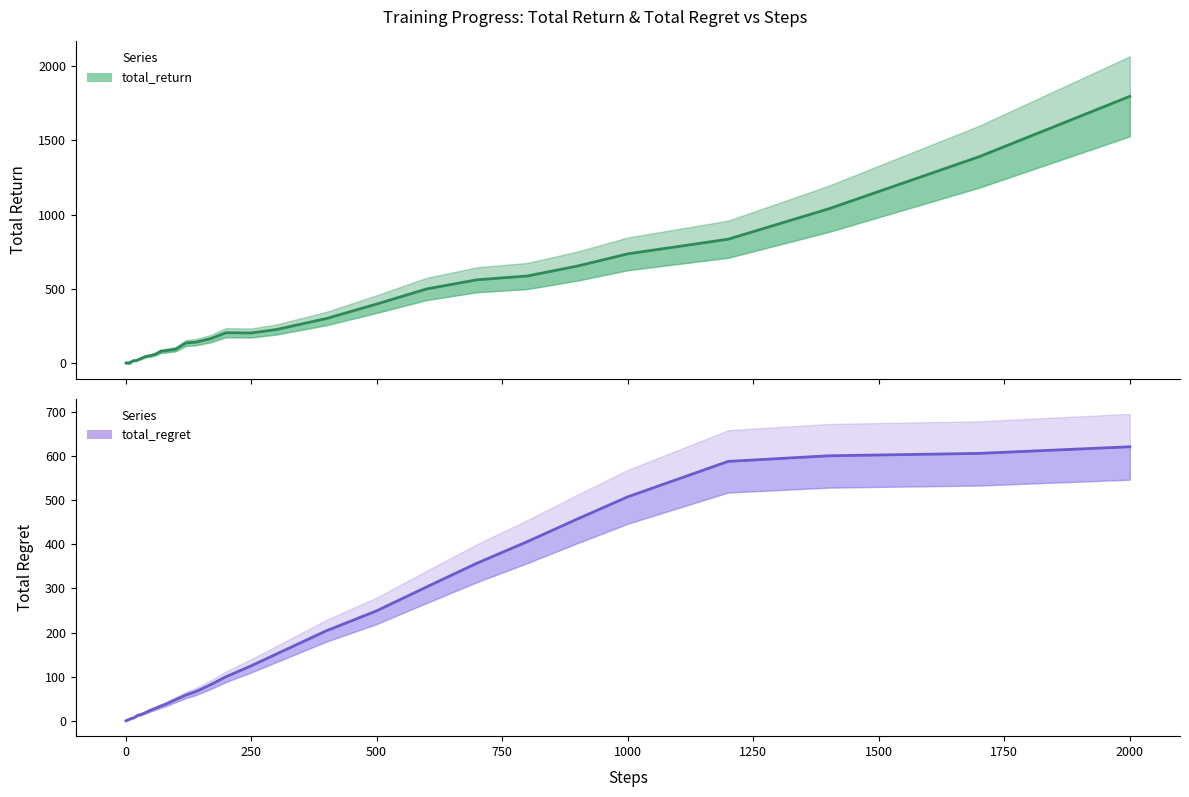

In total_return, how many points are lower than both neighbors (excluding endpoints)?

4